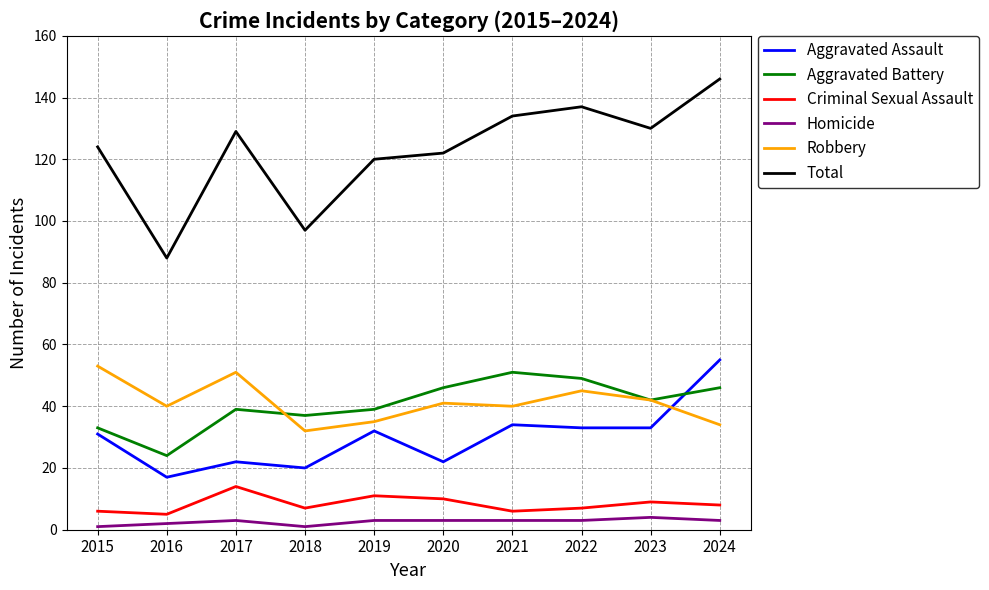

Between 2015 and 2016, which series saw the biggest shift?

Total